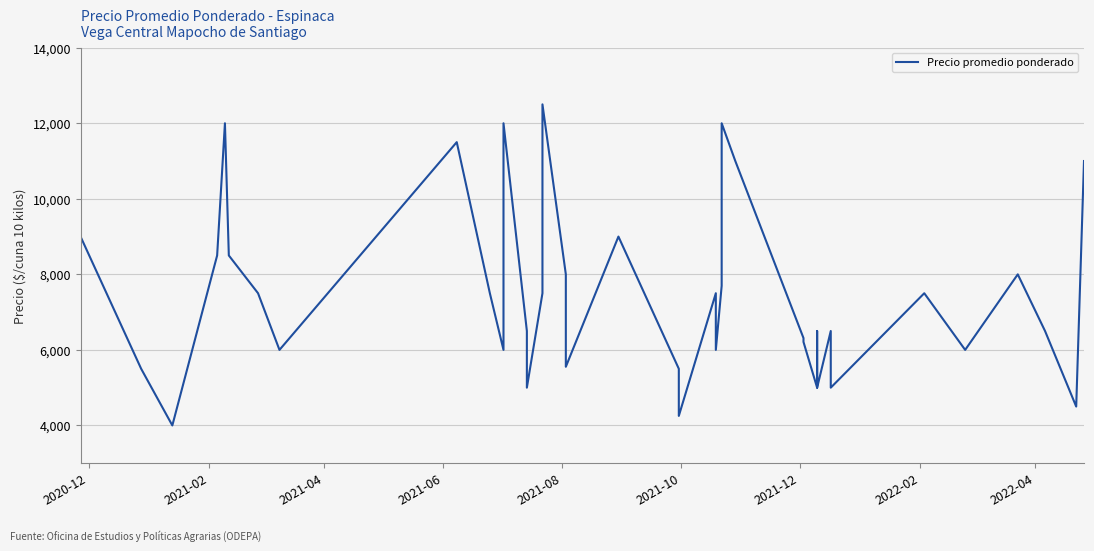

What is the sum of all values?

297514